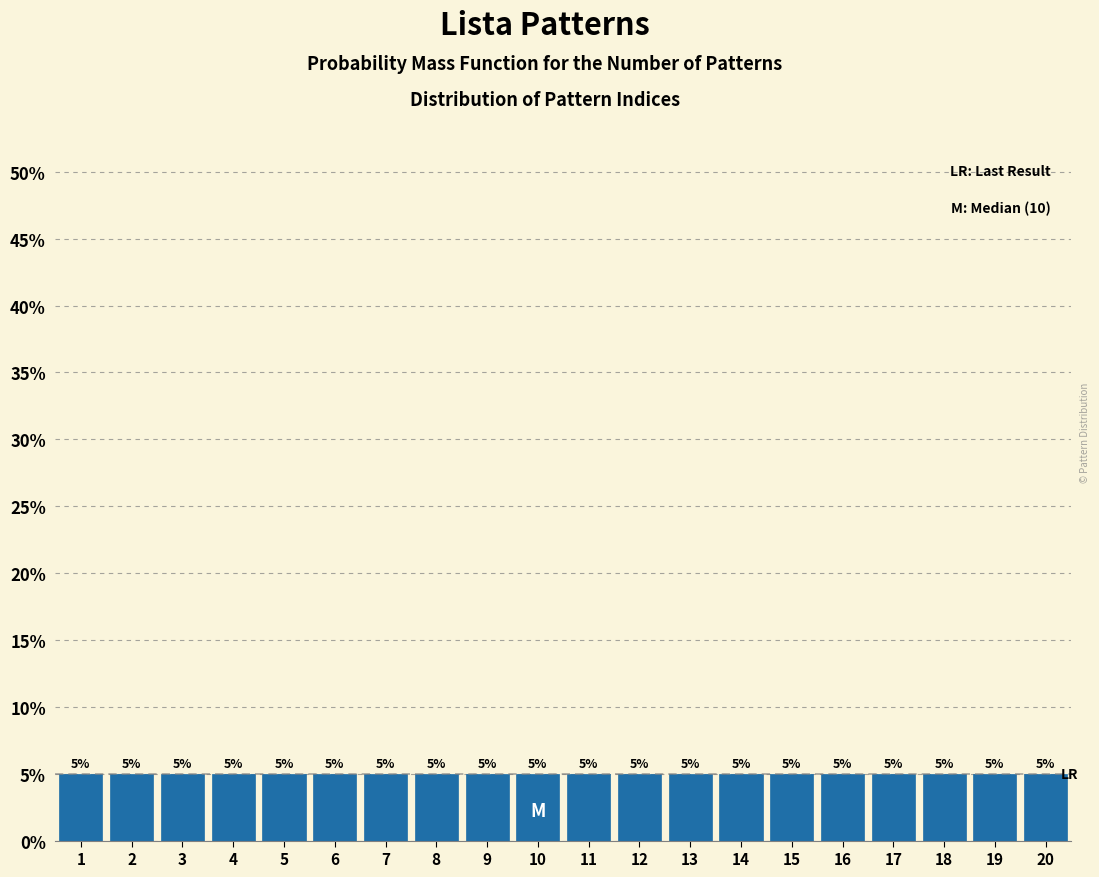

What is the height of the bar covering 0.5 to 1.5 on the x-axis?

5